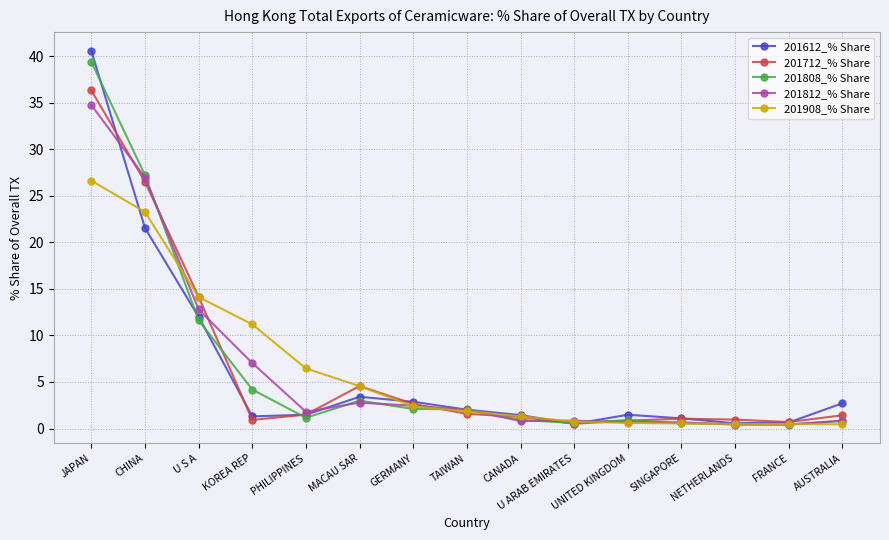

At which category is the sum across all series the highest?

JAPAN